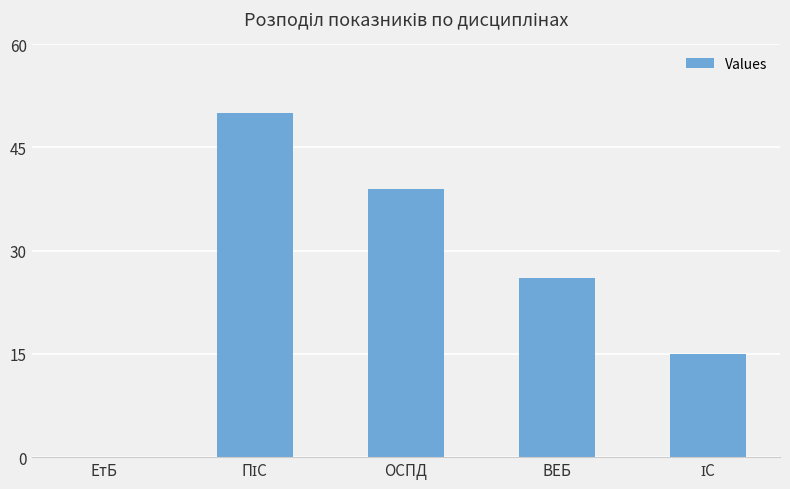

The value at ОСПД is 17. True or false?

False